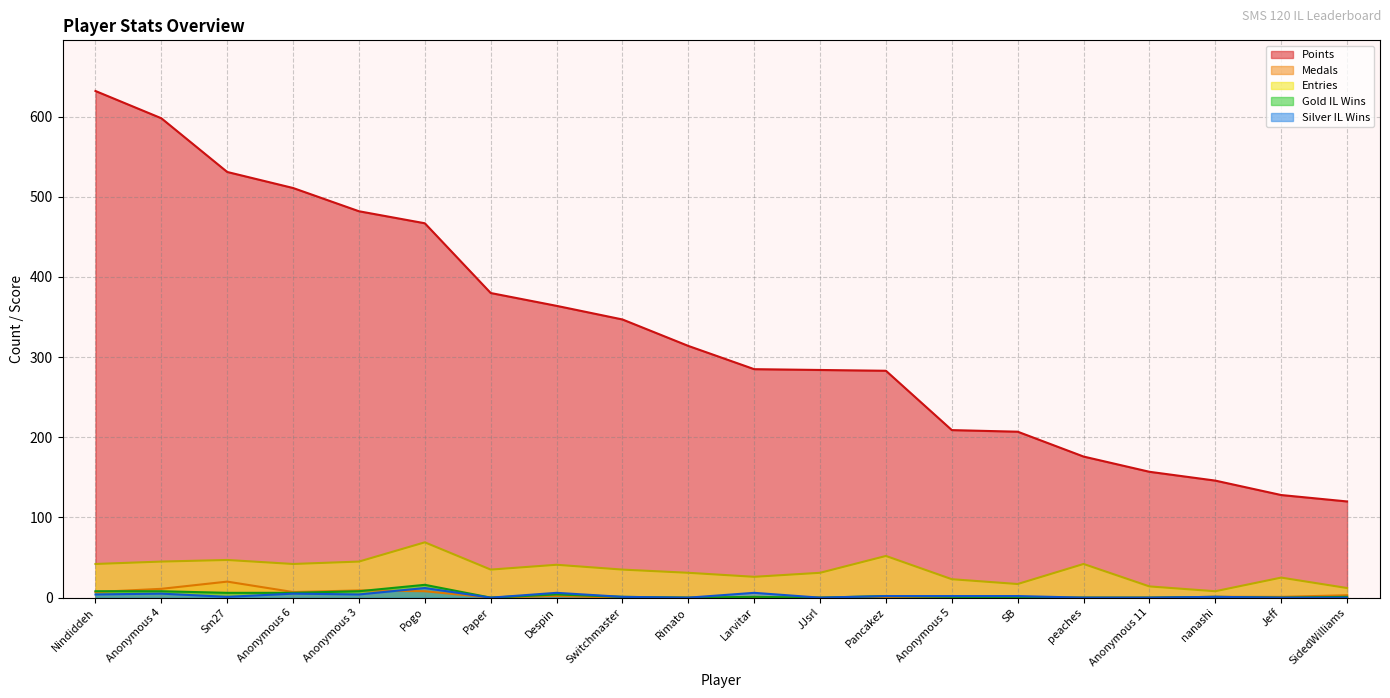

True or false: Gold IL Wins and Points intersect in this chart.

False